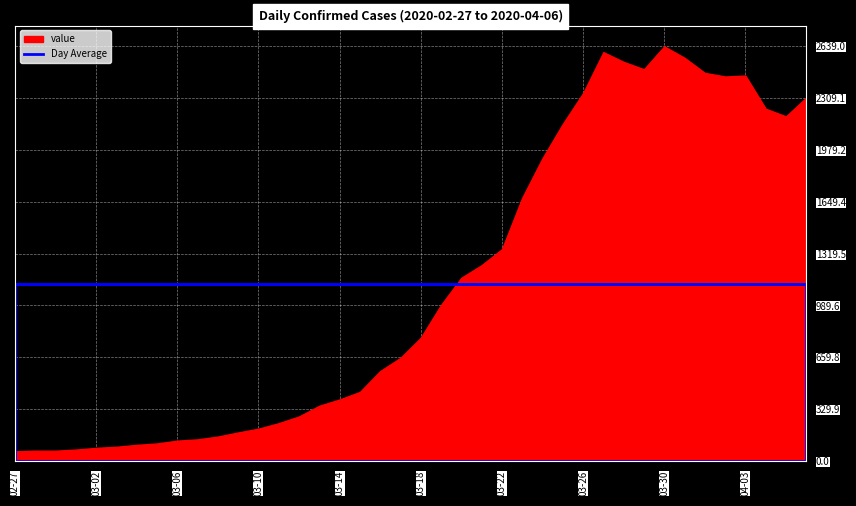

What is the difference between the values at 2020-03-08 and 2020-02-27?

94